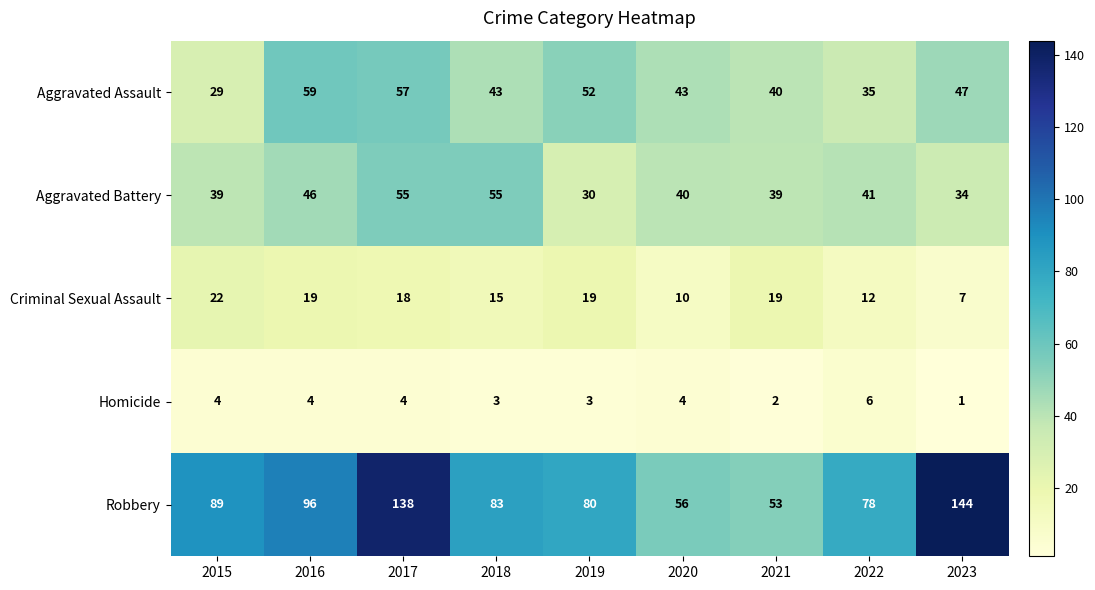

Rank the series by their maximum value, from lowest to highest.

Homicide, Criminal Sexual Assault, Aggravated Battery, Aggravated Assault, Robbery